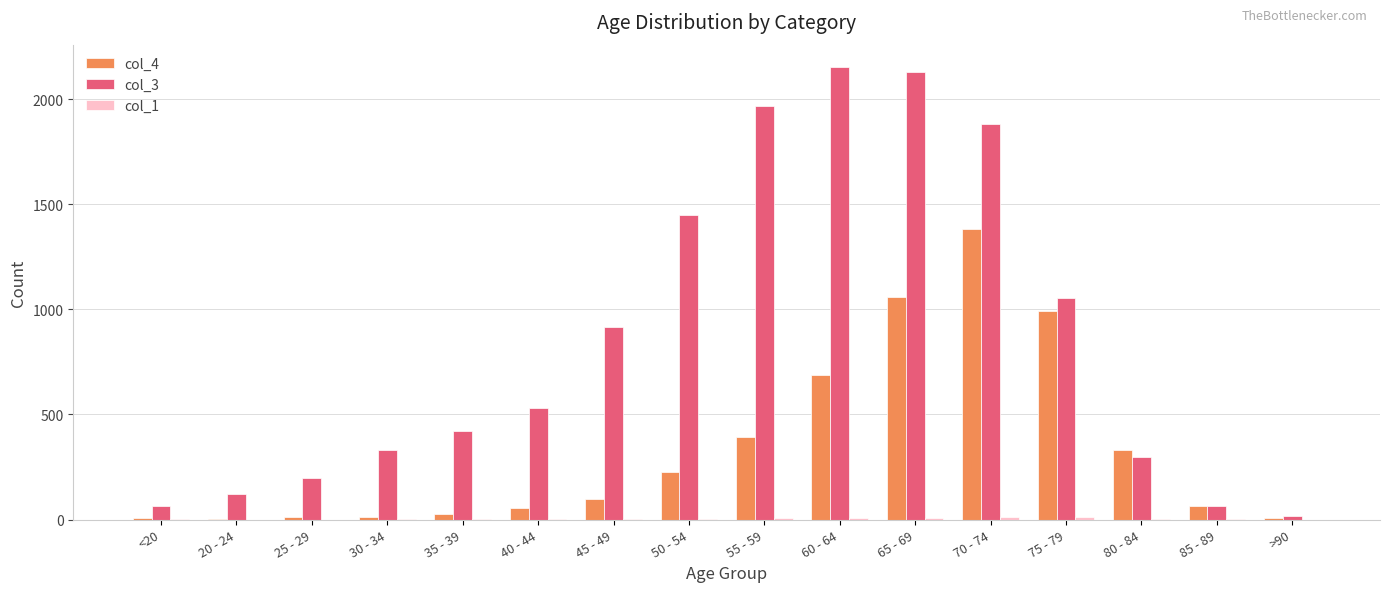

Which series has the largest total across all categories?

col_3